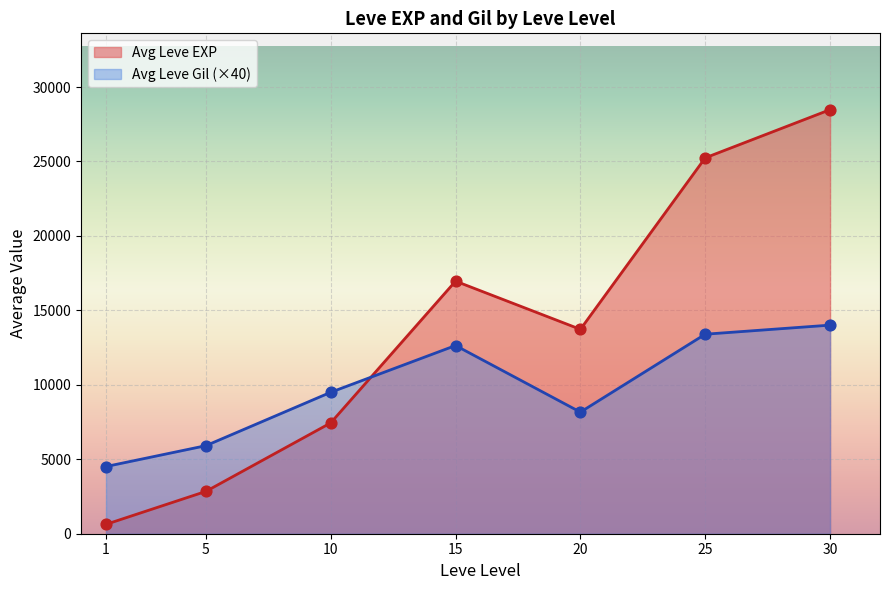

Which series has the largest Y range (max minus min)?

Leve EXP